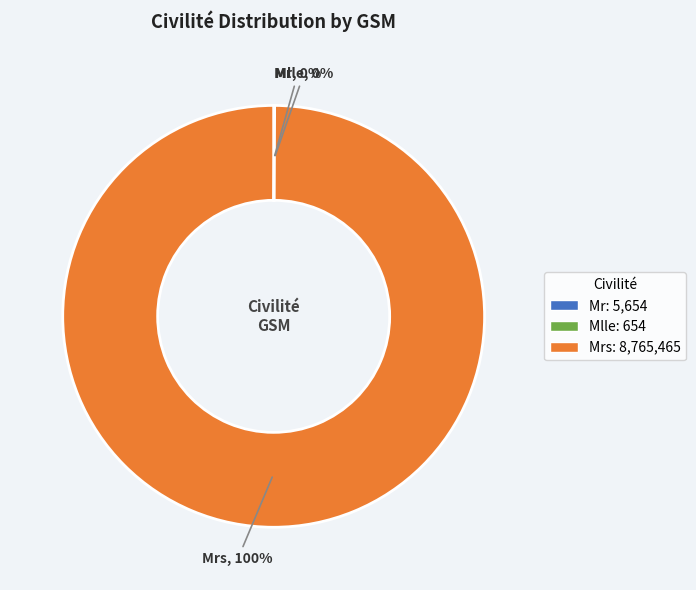

Does any single category account for the majority?

Yes